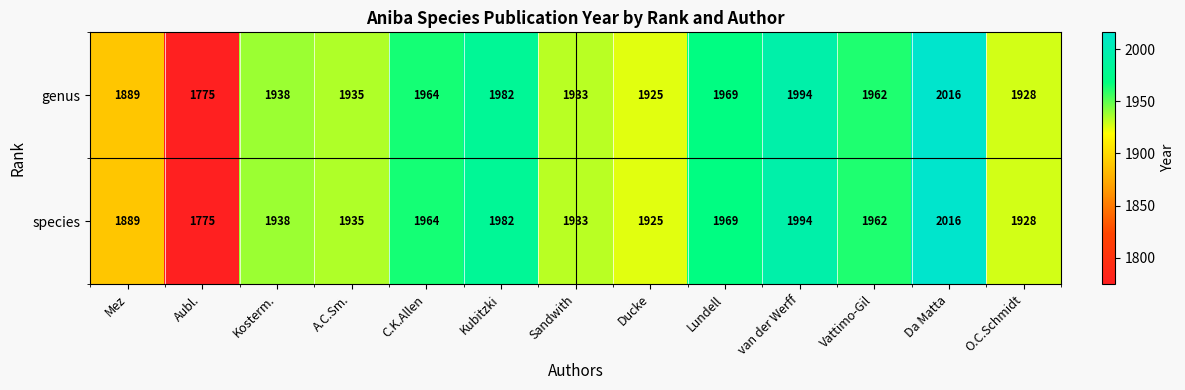

What is the maximum value shown in the chart?

2016